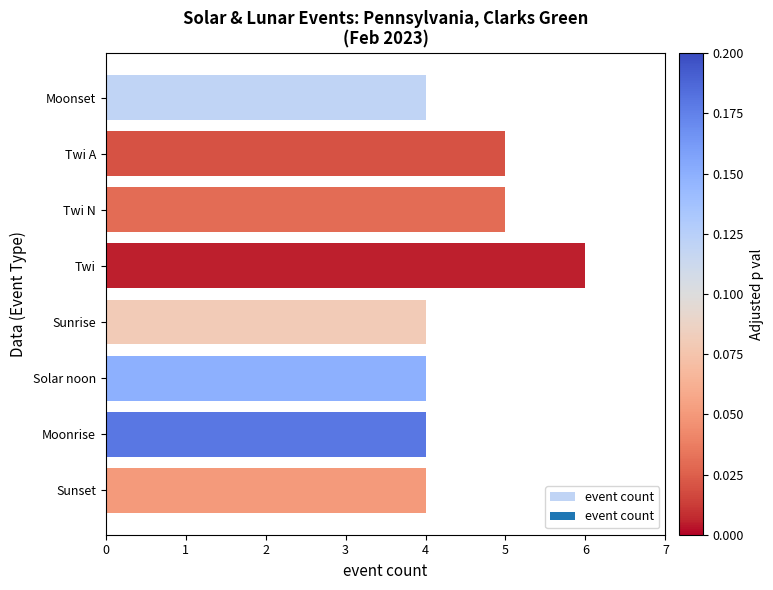

Is it true that the value at Twi N is 5?

True